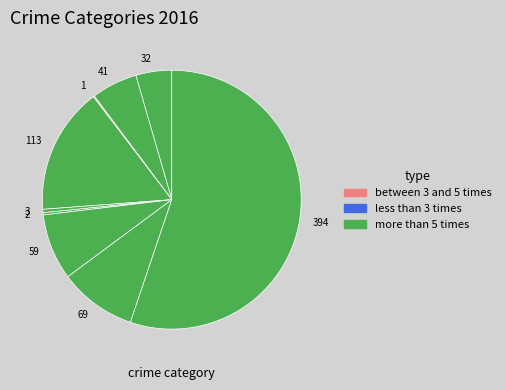

Which slice represents more than half of the pie?

394